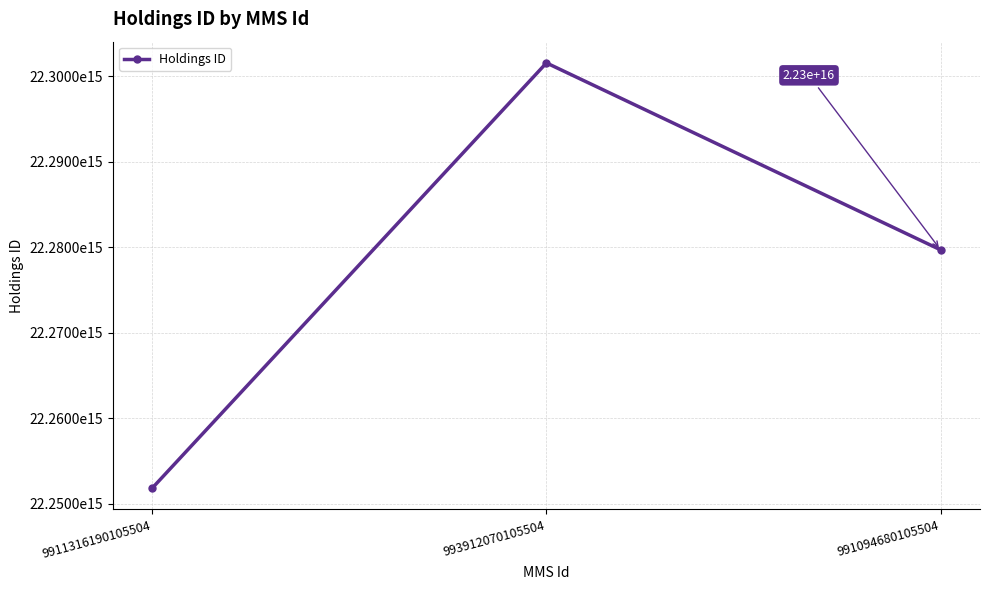

Between 993912070105504 and 991094680105504, which is larger?

993912070105504